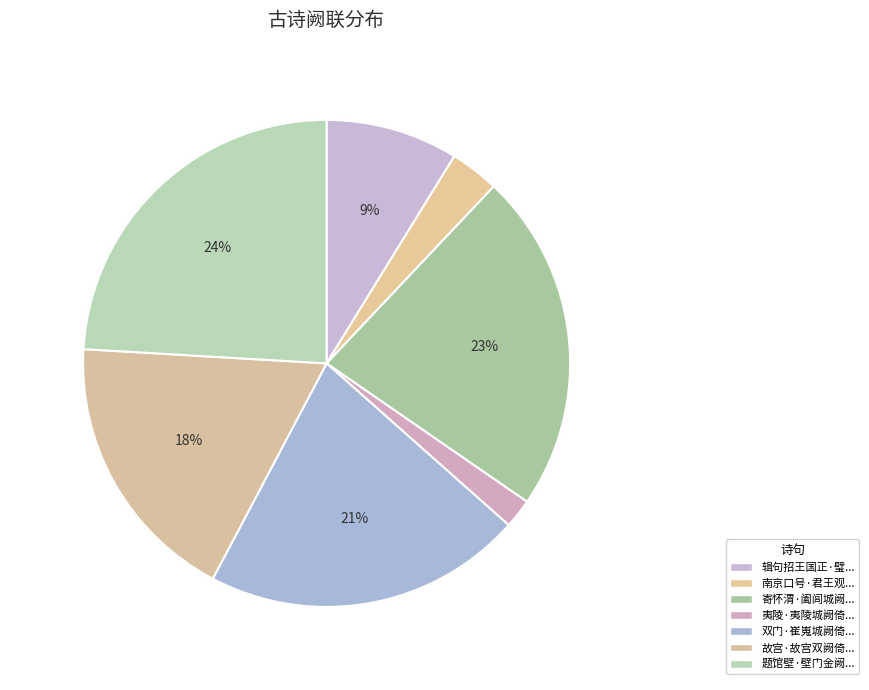

To the nearest percent, what is the average slice percentage?

14%